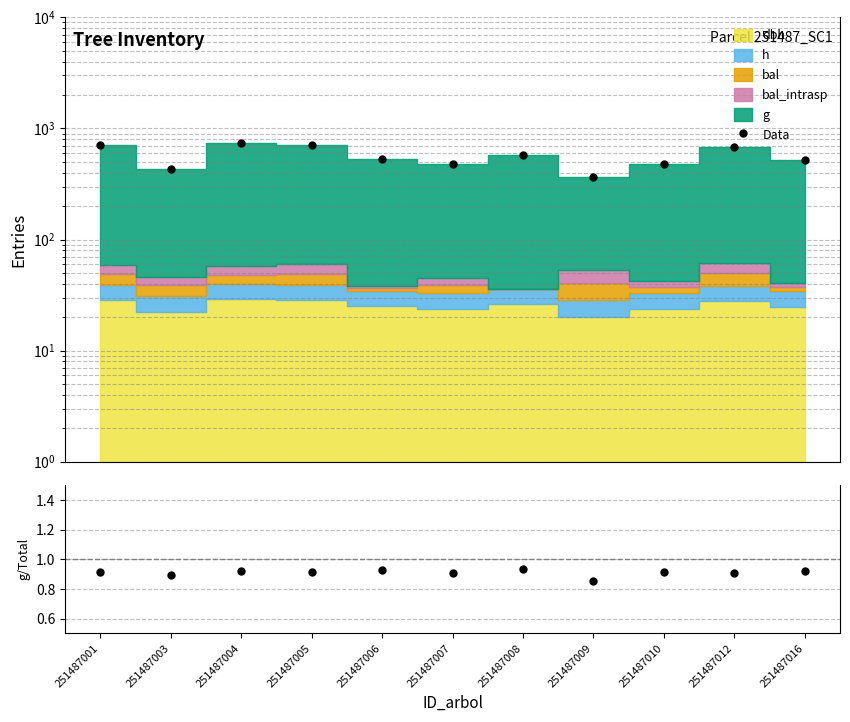

True or false: Data and g/total cross at least once.

False